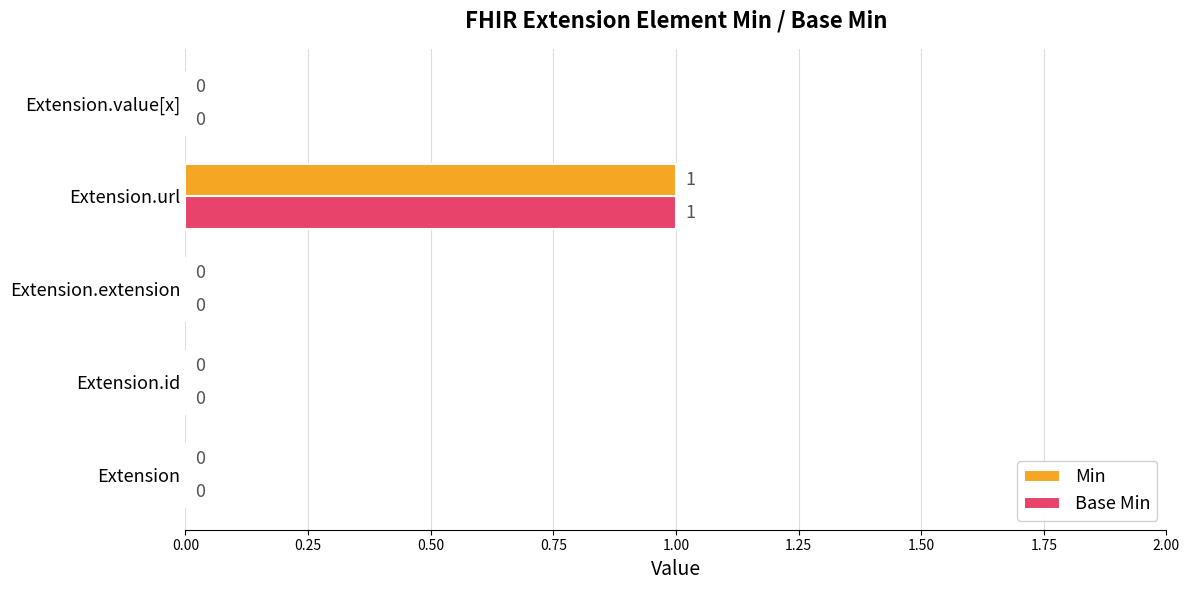

True or false: Min has a value of 2 at Extension.url.

False